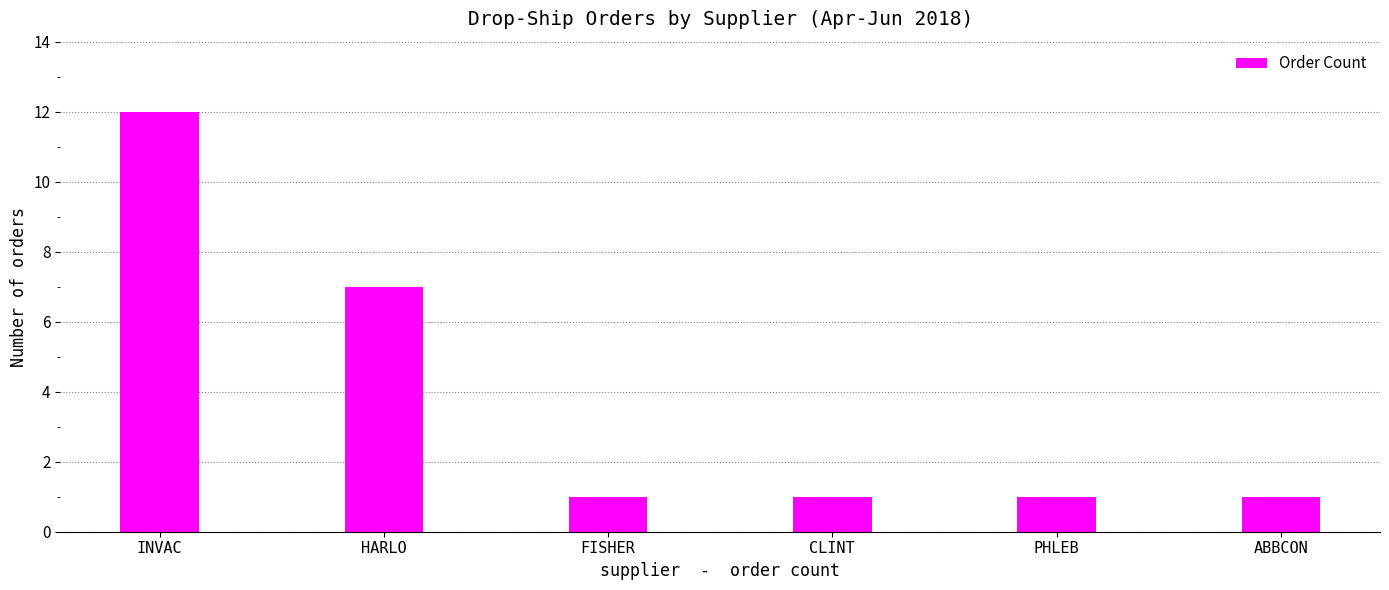

What is the value of the 2nd bar from the left?

7